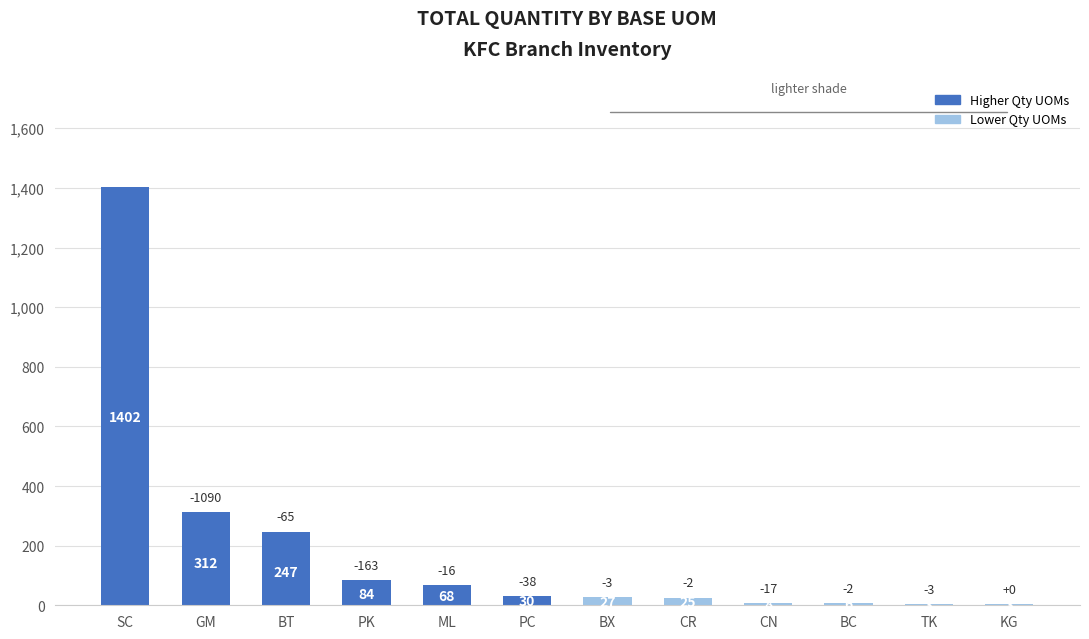

Where does the data first go above 30?

SC